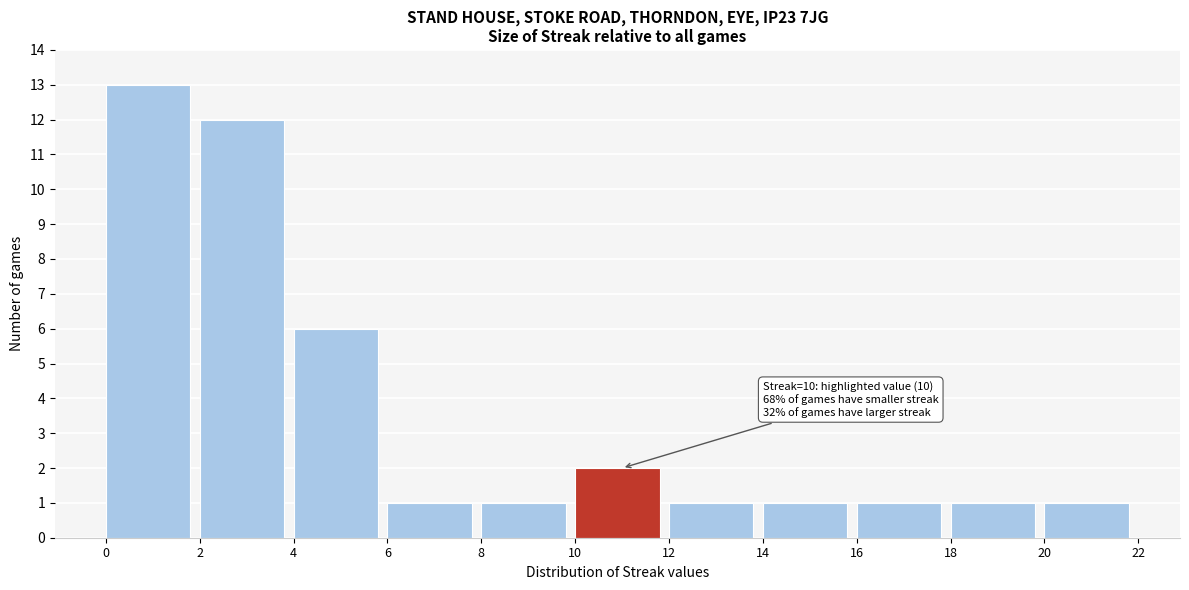

Over which range of the x-axis is the bar tallest?

0 to 2